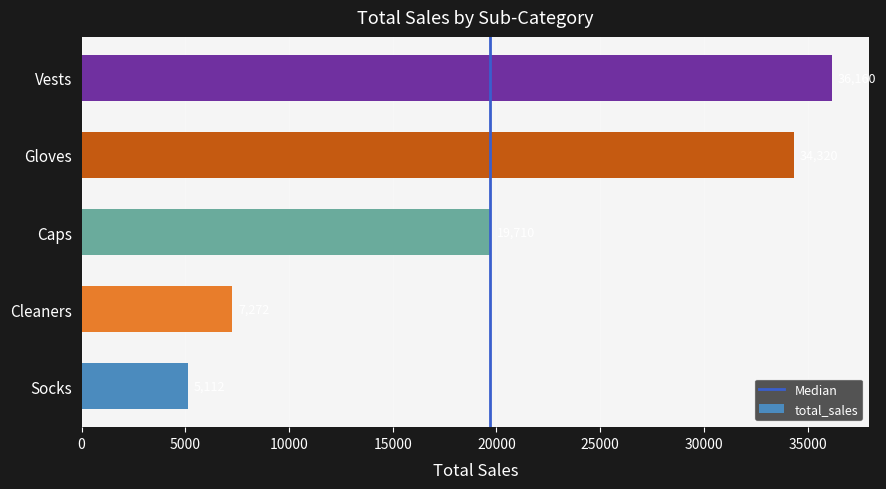

What is the approximate value at Cleaners, to the nearest 100?

7300